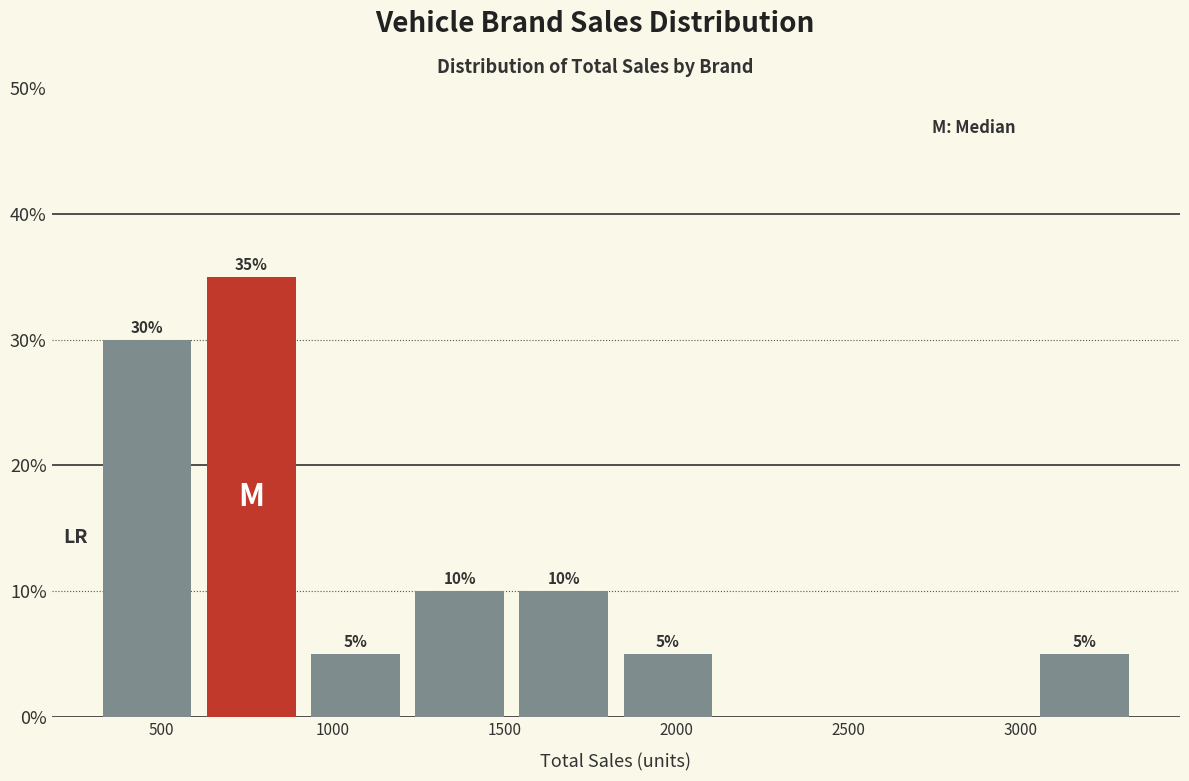

Over which range of the x-axis is the bar tallest?

600 to 900